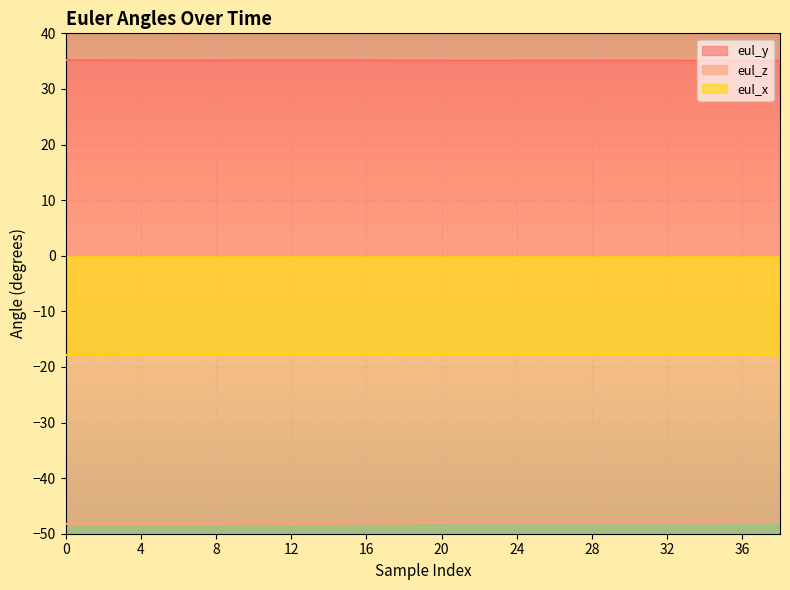

Which series changed the most between 24 and 39?

eul_z